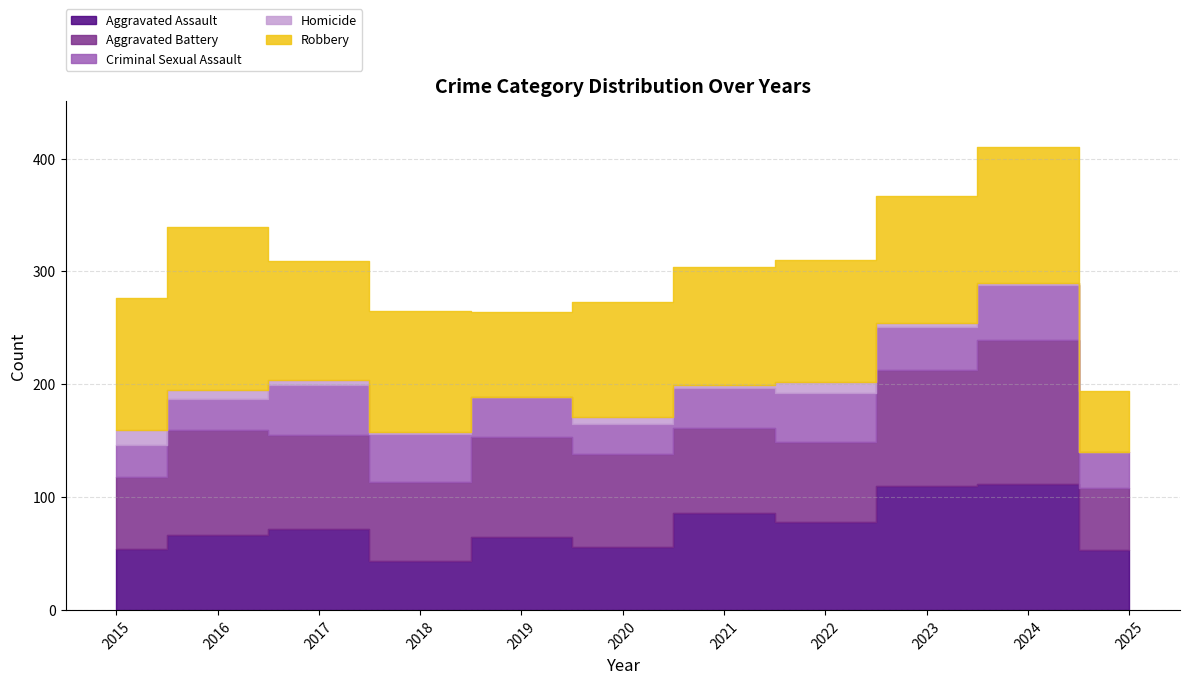

Reading right to left, what are all the values shown in this chart?

Aggravated Assault: 2025=53	2024=112	2023=110	2022=78	2021=86	2020=56	2019=65	2018=43	2017=72	2016=66	2015=54
Aggravated Battery: 2025=55	2024=127	2023=103	2022=71	2021=75	2020=82	2019=88	2018=70	2017=83	2016=93	2015=64
Criminal Sexual Assault: 2025=32	2024=49	2023=38	2022=43	2021=36	2020=27	2019=36	2018=43	2017=44	2016=28	2015=28
Homicide: 2025=0	2024=2	2023=3	2022=10	2021=2	2020=6	2019=0	2018=2	2017=5	2016=8	2015=13
Robbery: 2025=54	2024=120	2023=113	2022=108	2021=105	2020=102	2019=75	2018=107	2017=105	2016=144	2015=117